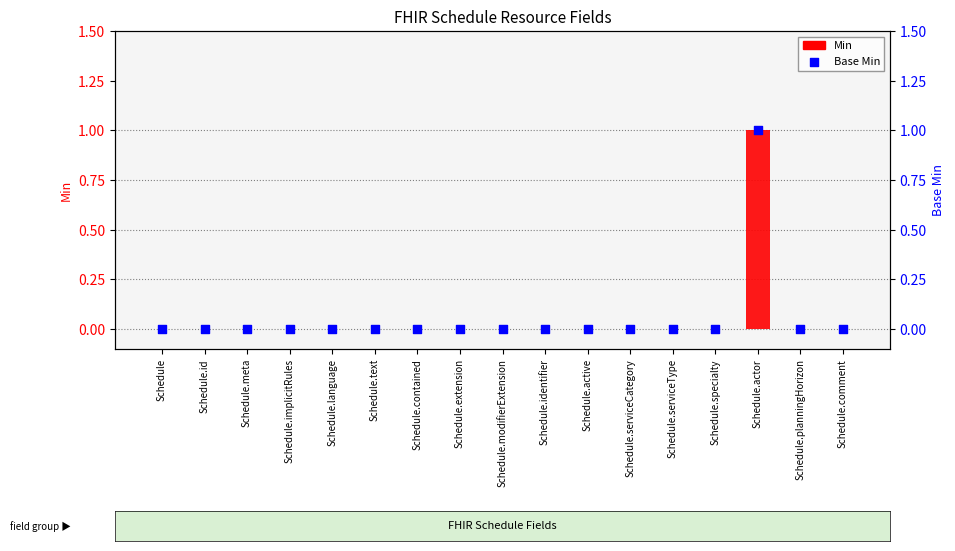

What are all the series names shown in the legend?

Min, Base Min